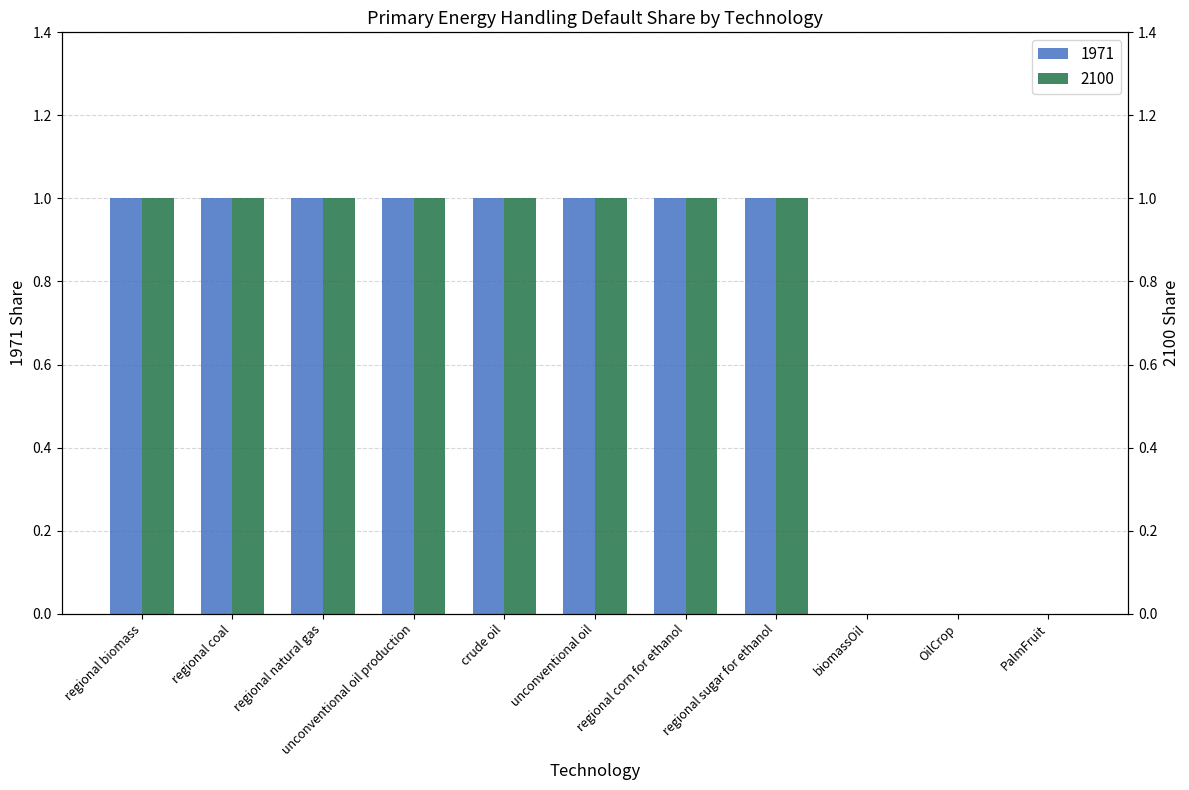

Reading left to right, extract all data points from this chart.

1971: 1	1	1	1	1	1	1	1	0	0	0
2100: 1	1	1	1	1	1	1	1	0	0	0